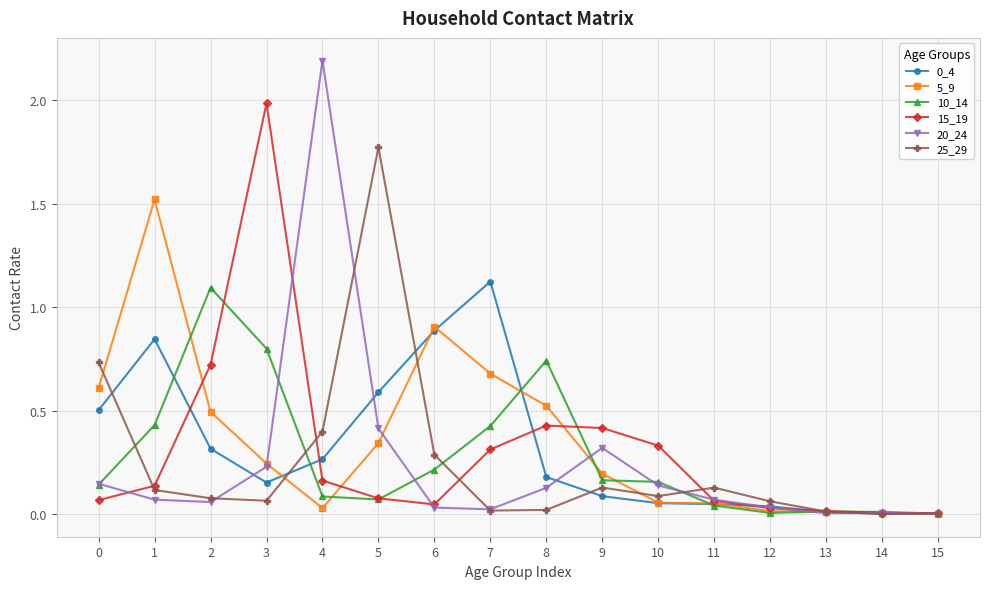

What is the sum of all 15_19 values?

4.8